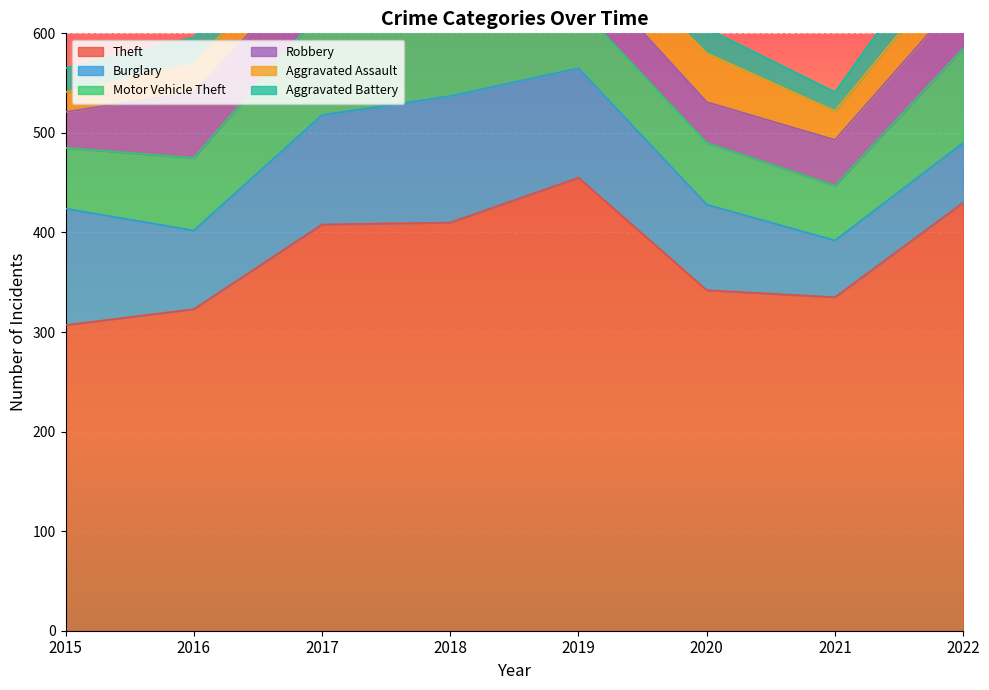

Does the chart display data point markers on the line(s)?

No